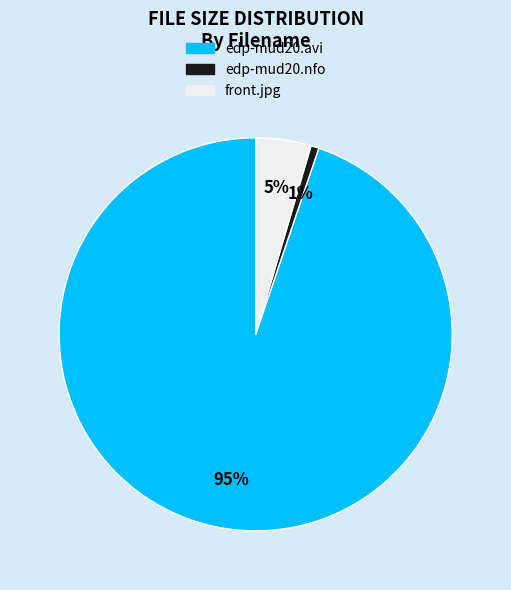

Which slice is the largest?

edp-mud20.avi